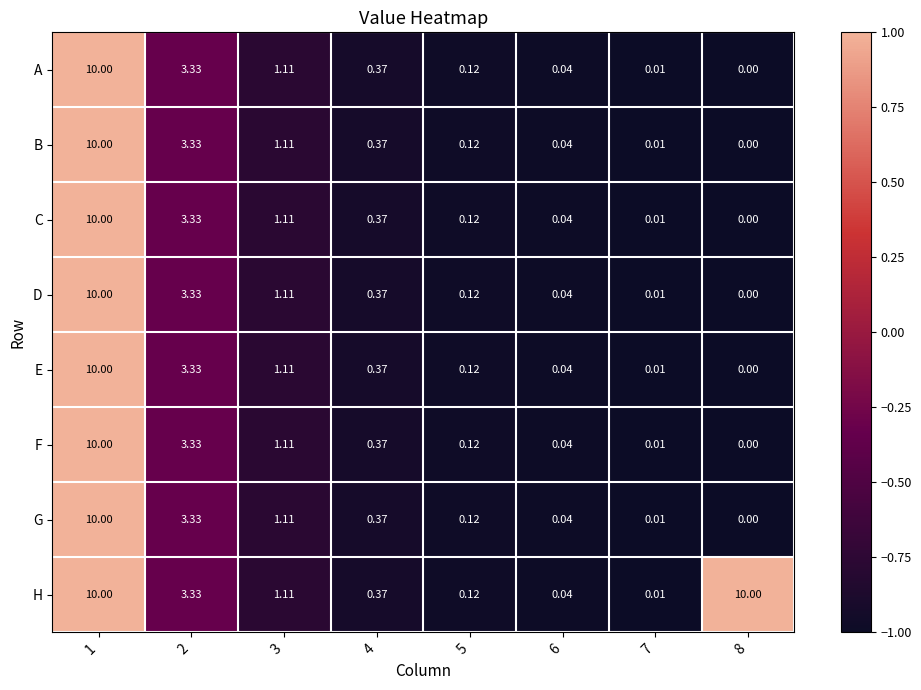

Is the value of B at 3 greater than the value of E at 5?

Yes